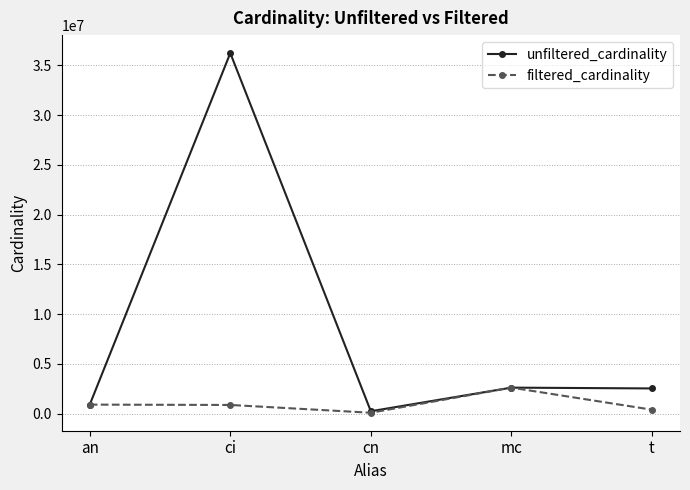

Which series has the widest spread of values?

unfiltered_cardinality